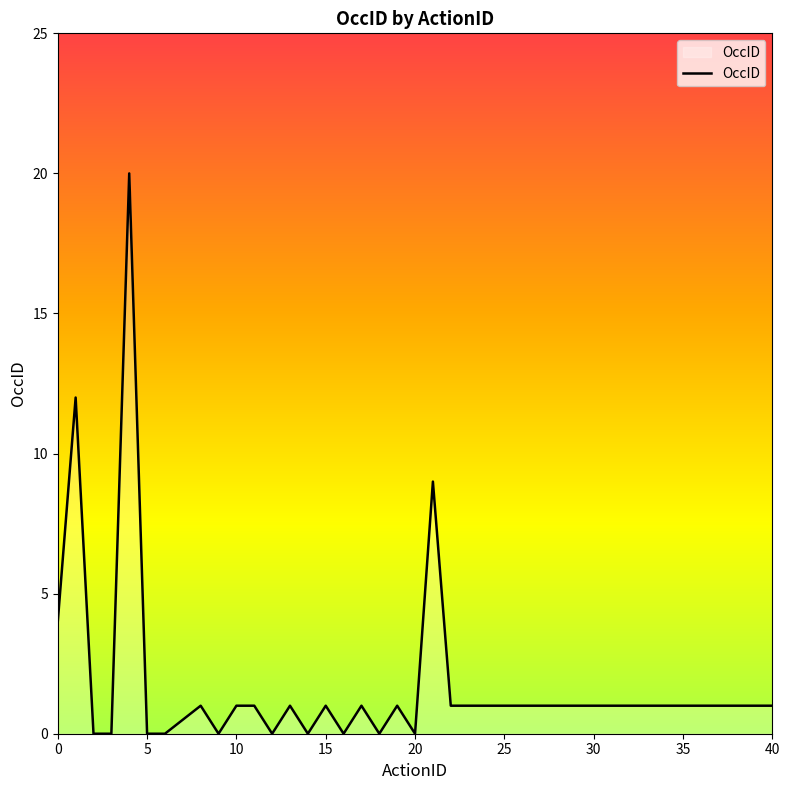

What is the maximum value shown in the chart?

20